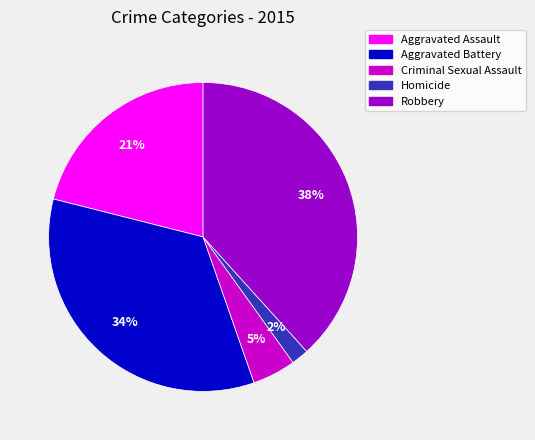

Count the number of slices in the pie.

5